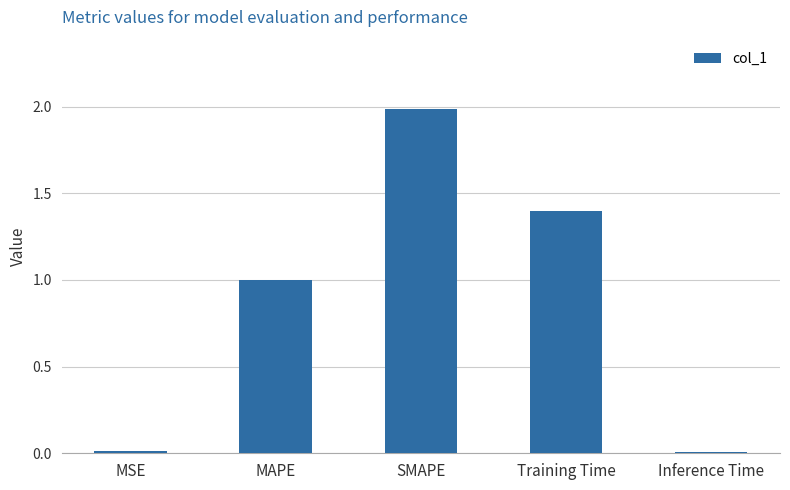

How many bars are there in total?

5